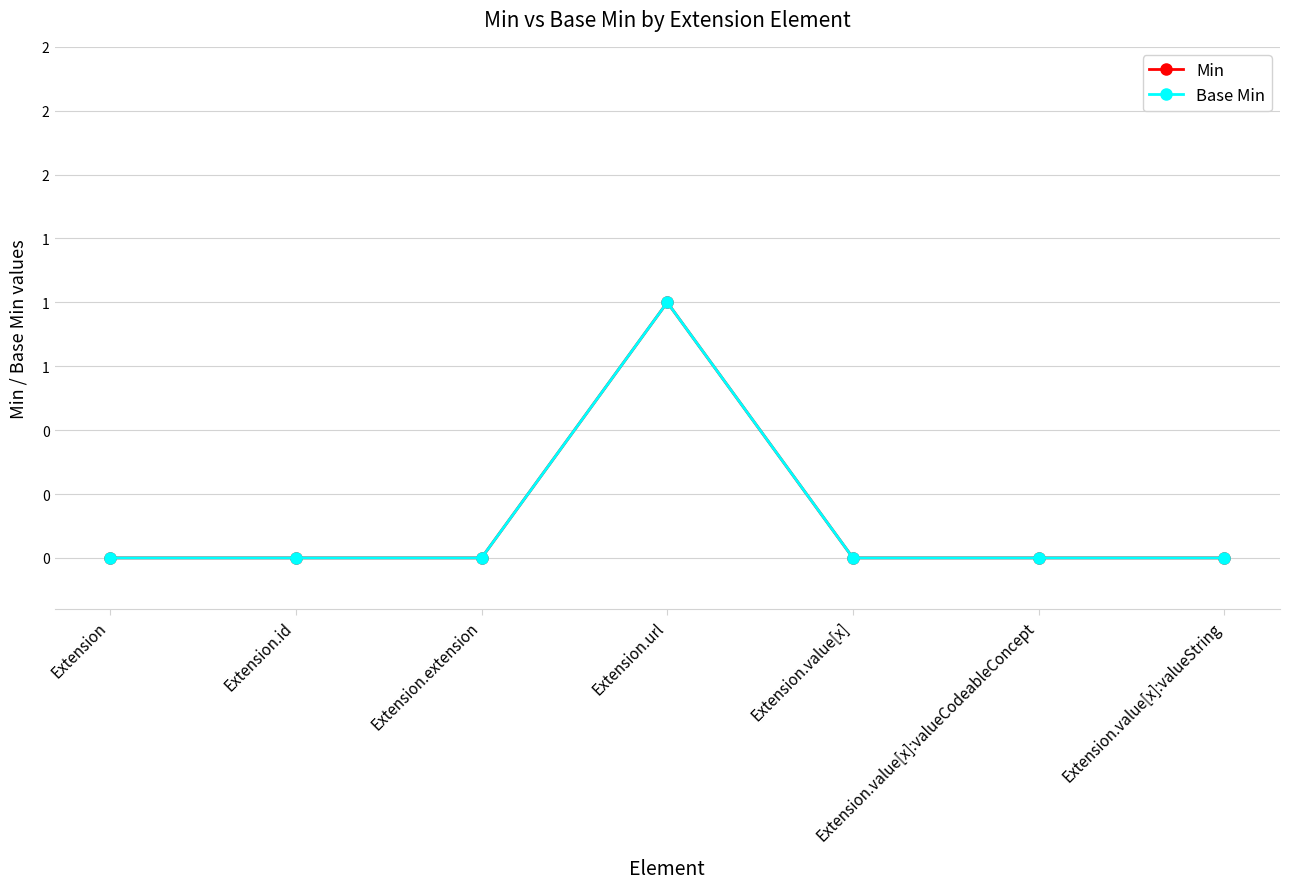

How many Base Min values are between 0 and 1?

7